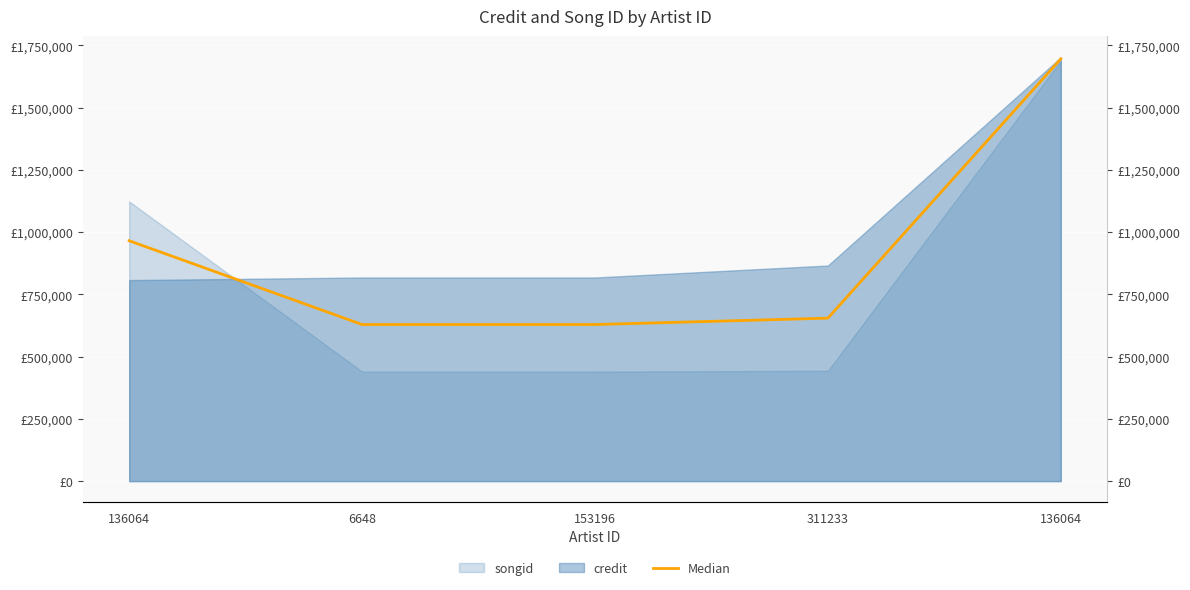

Which has a higher value, 6648 or 311233?

311233